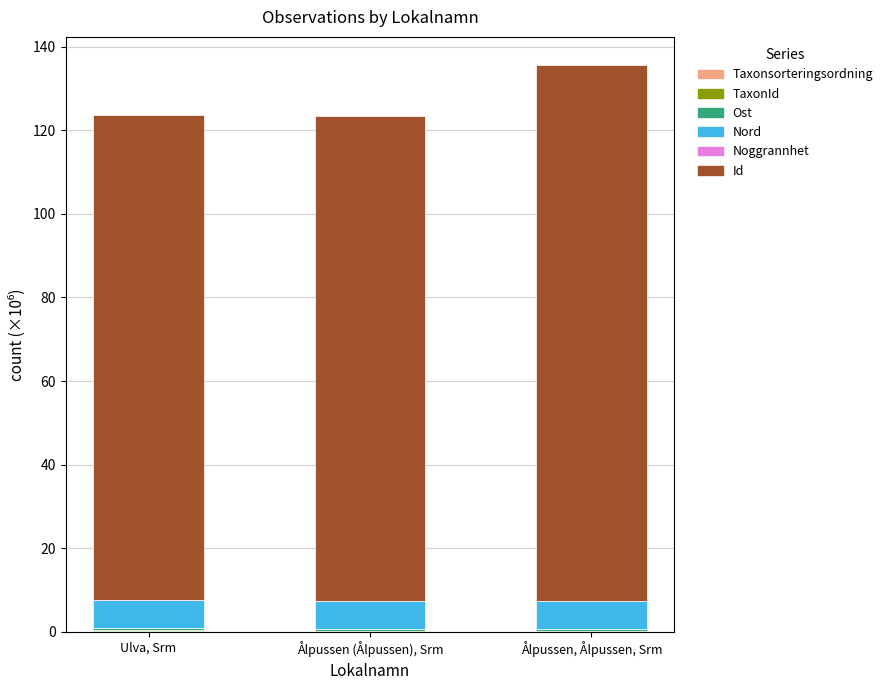

How many distinct data groups are displayed?

6